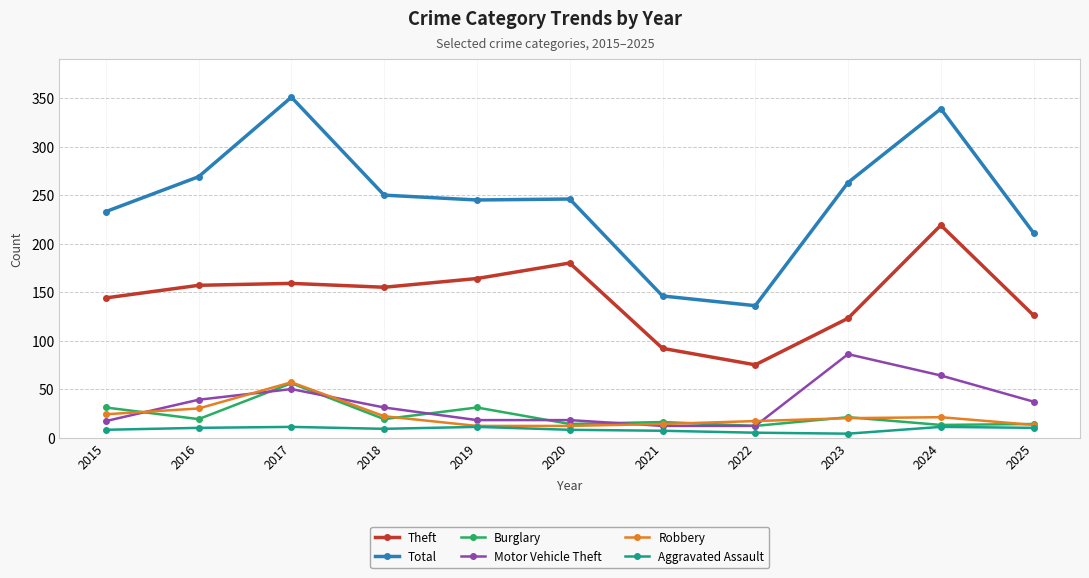

What is the total value across all series at 2019?

481